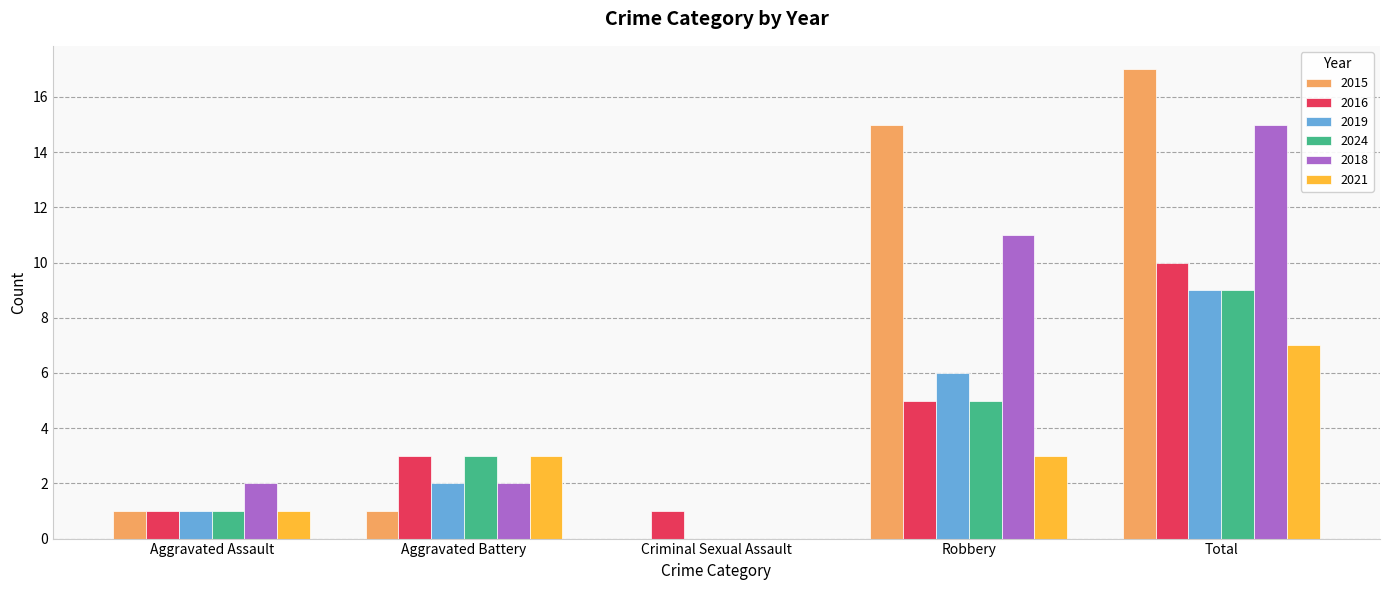

How many values in 2018 are above zero?

4